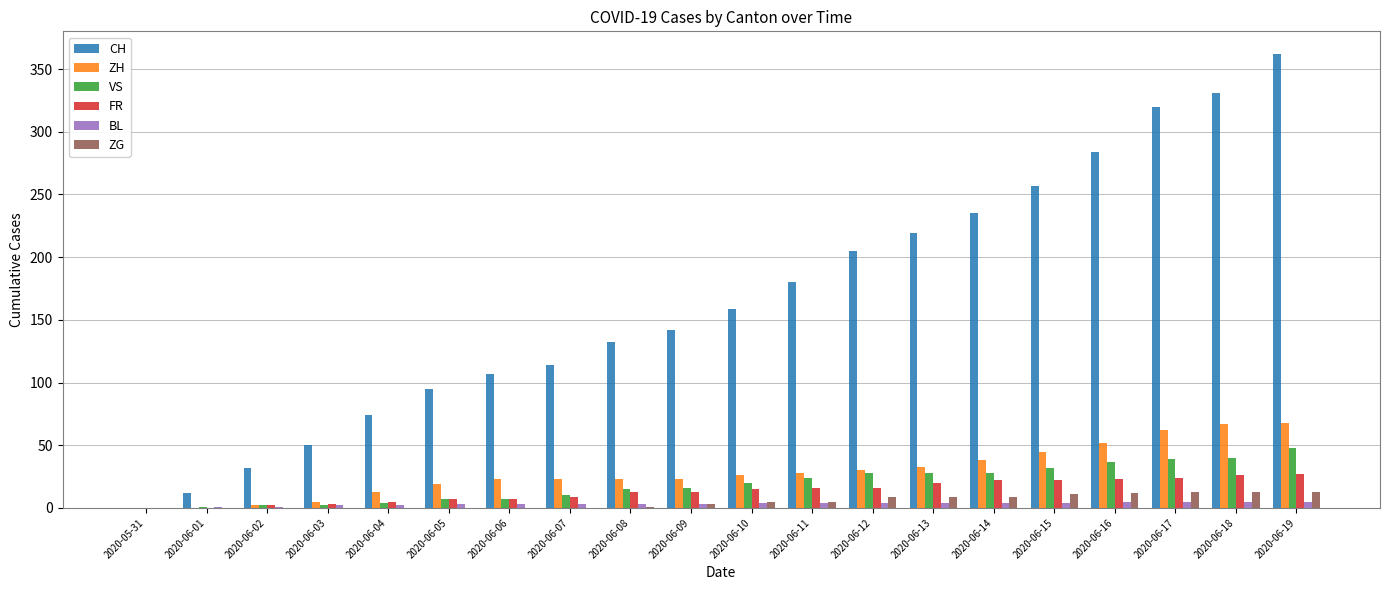

How many distinct data groups are displayed?

6